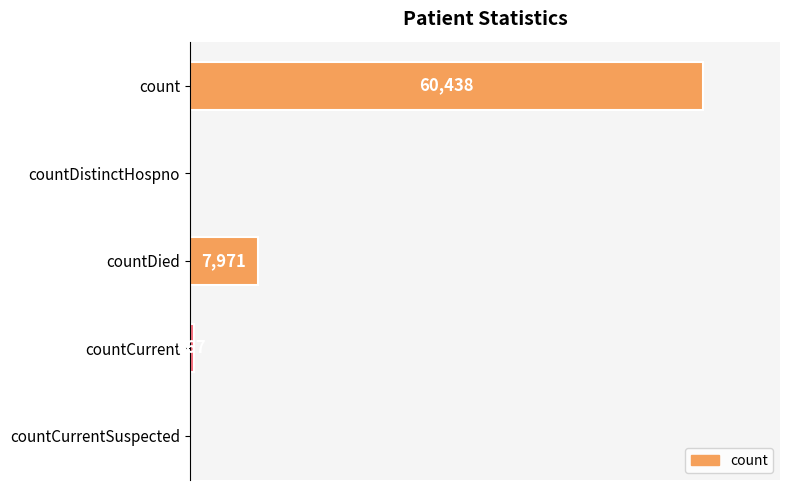

Between countCurrentSuspected and count, which is larger?

count